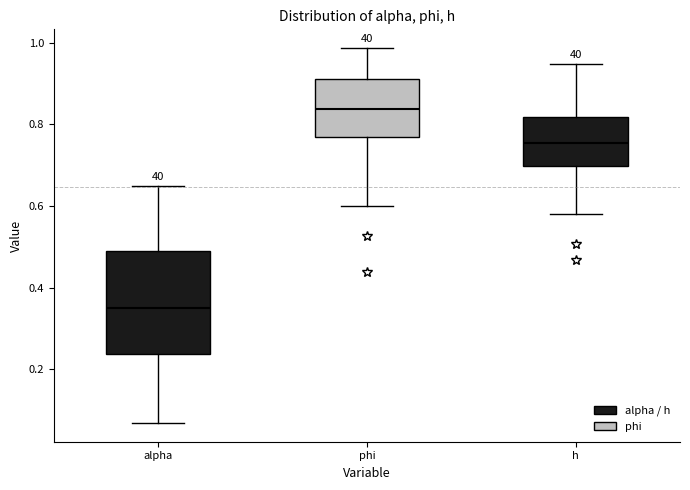

Which box's median line is the highest?

phi